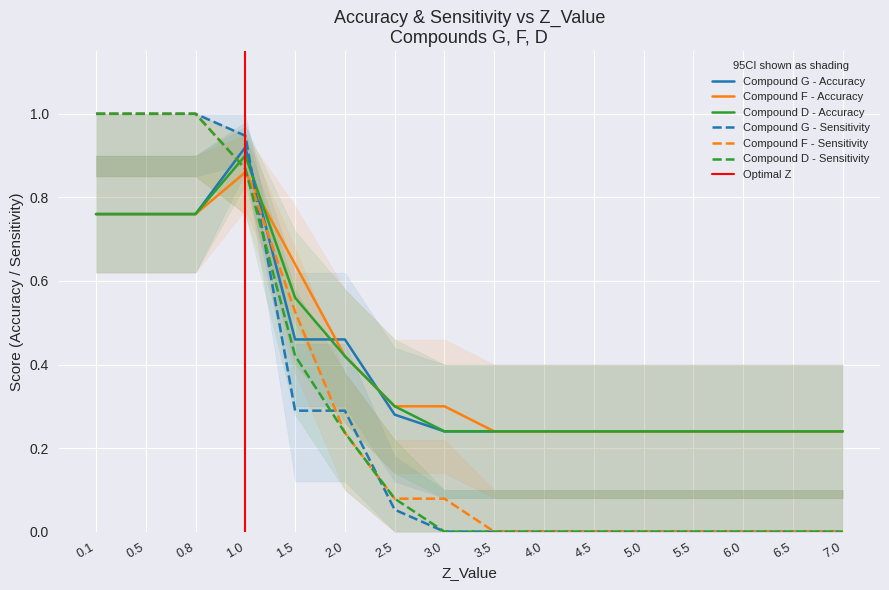

List the series in order of their peak value, highest first.

Compound G - Sensitivity, Compound F - Sensitivity, Compound D - Sensitivity, Compound G - Accuracy, Compound D - Accuracy, Compound F - Accuracy